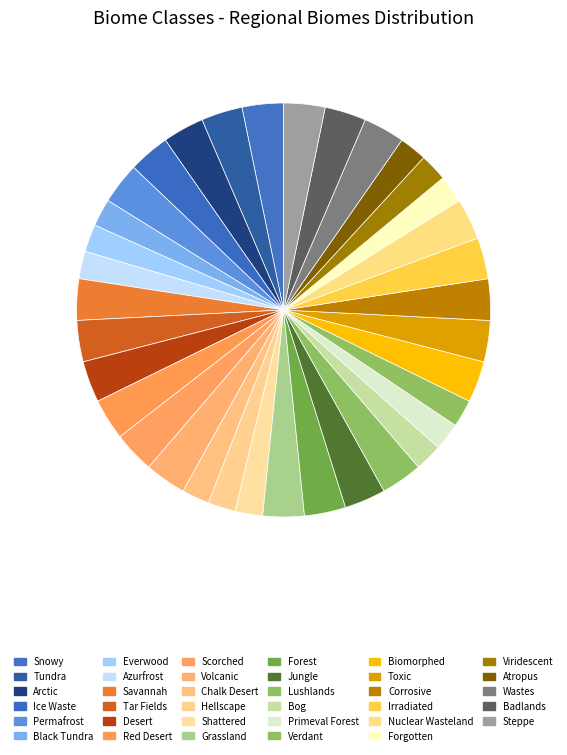

How many segments does this pie chart have?

35